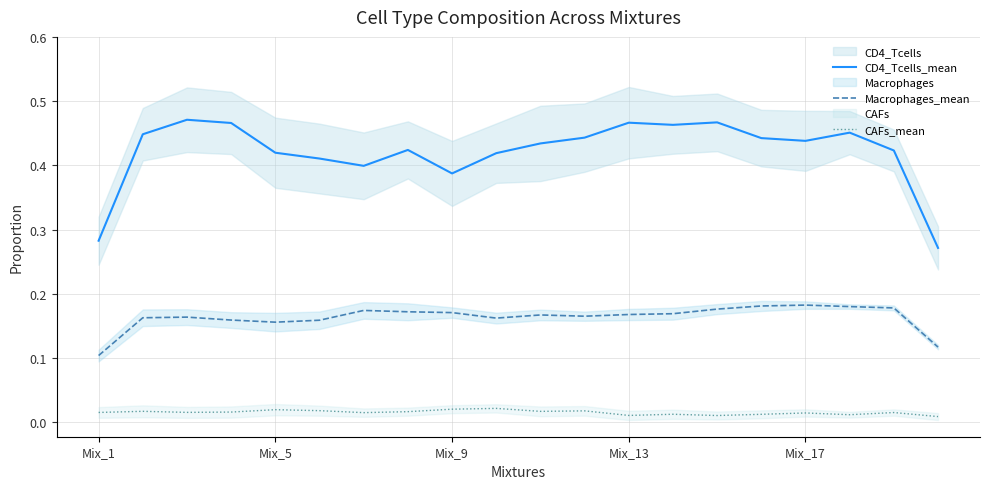

At how many categories does at least one series exceed 0?

20